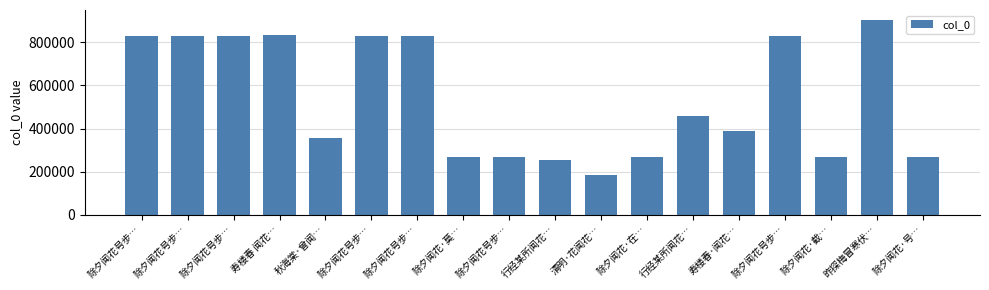

How many bars are there in total?

18